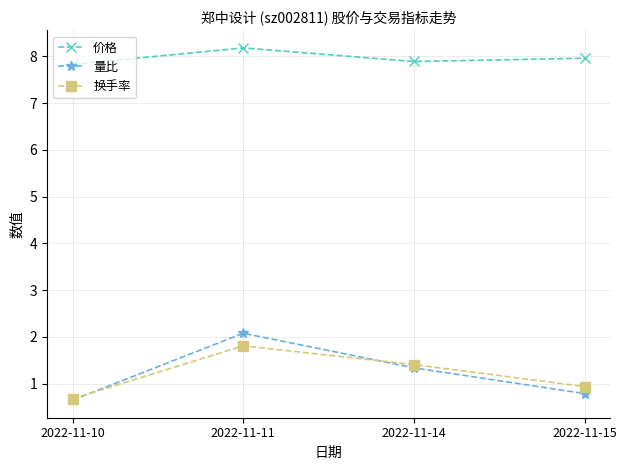

How many lines are shown in the chart?

3